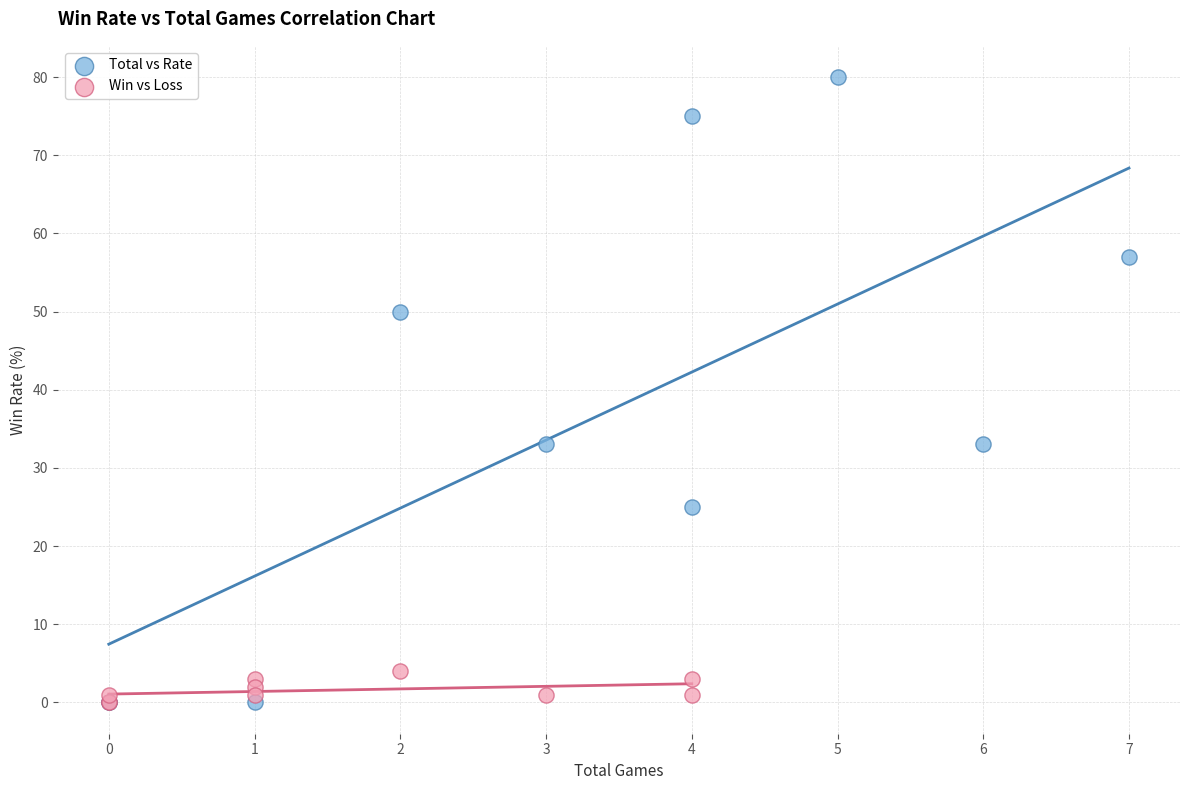

Which series has the widest spread of Y values?

Total vs Rate